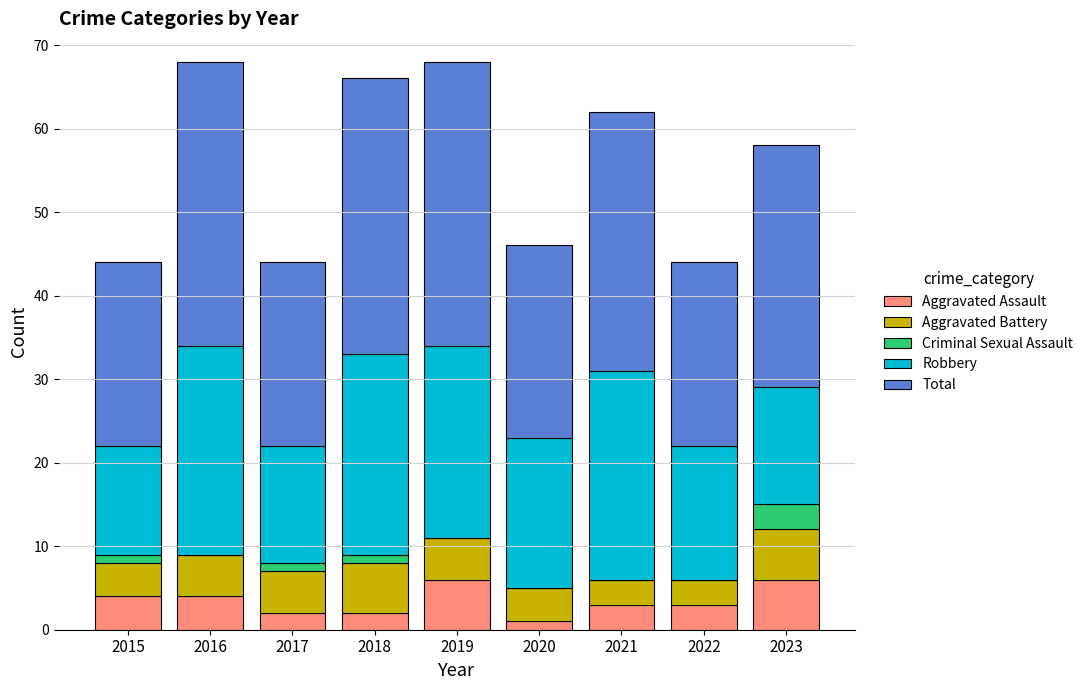

Count the number of categories in the chart.

9